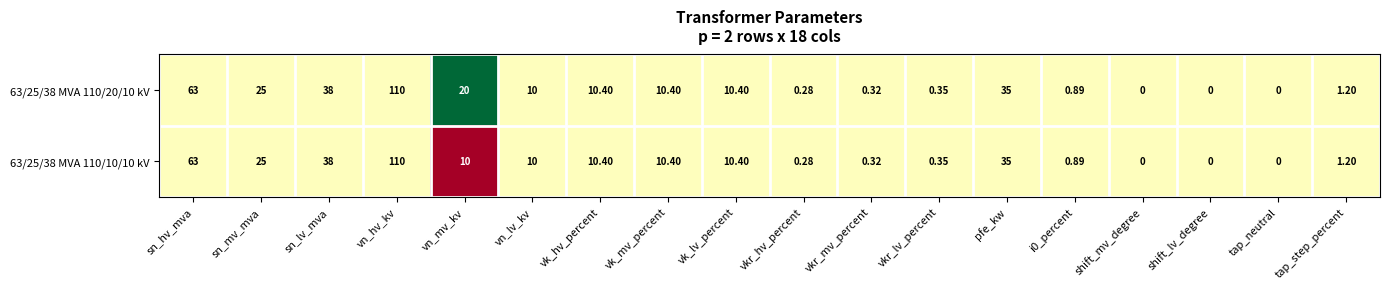

Is the value of 63/25/38 MVA 110/10/10 kV at sn_lv_mva greater than the value of 63/25/38 MVA 110/20/10 kV at vk_mv_percent?

Yes